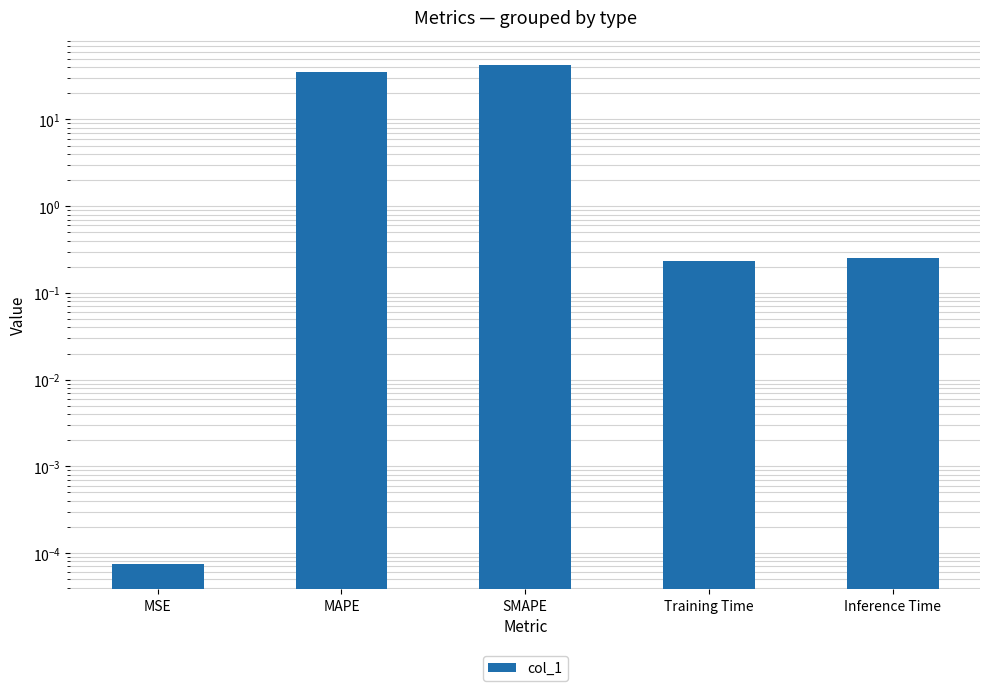

What is the difference between the second highest and minimum values?

35.2